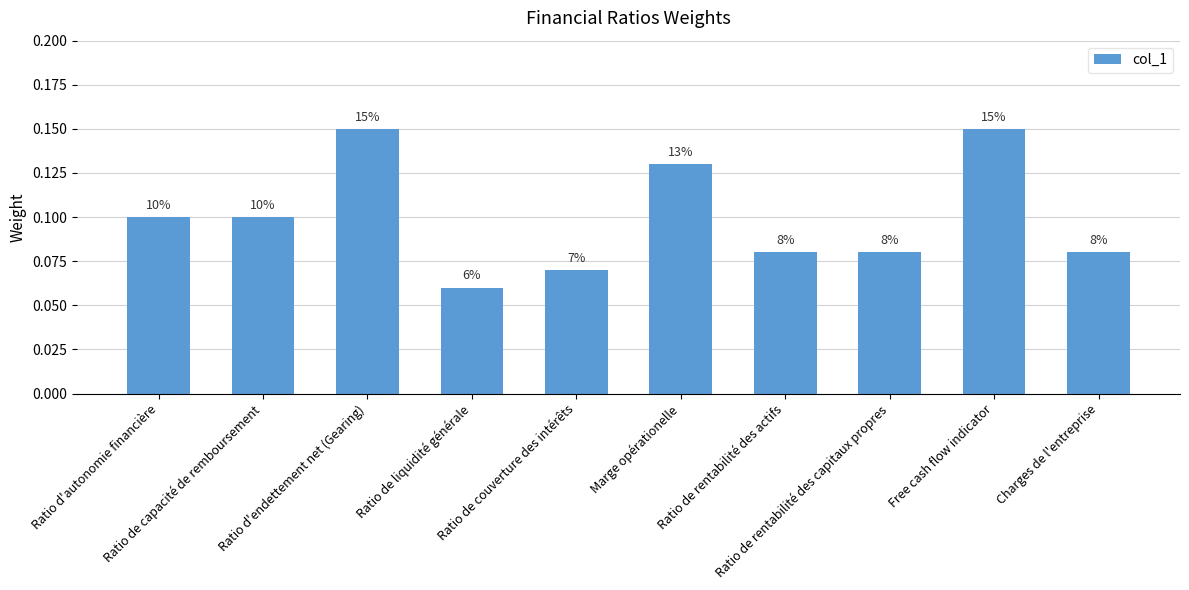

Reading right to left, what are all the values shown in this chart?

Charges de l'entreprise=0.1	Free cash flow indicator=0.1	Ratio de rentabilité des capitaux propres=0.1	Ratio de rentabilité des actifs=0.1	Marge opérationelle=0.1	Ratio de couverture des intérêts=0.1	Ratio de liquidité générale=0.1	Ratio d'endettement net (Gearing)=0.1	Ratio de capacité de remboursement=0.1	Ratio d'autonomie financière=0.1